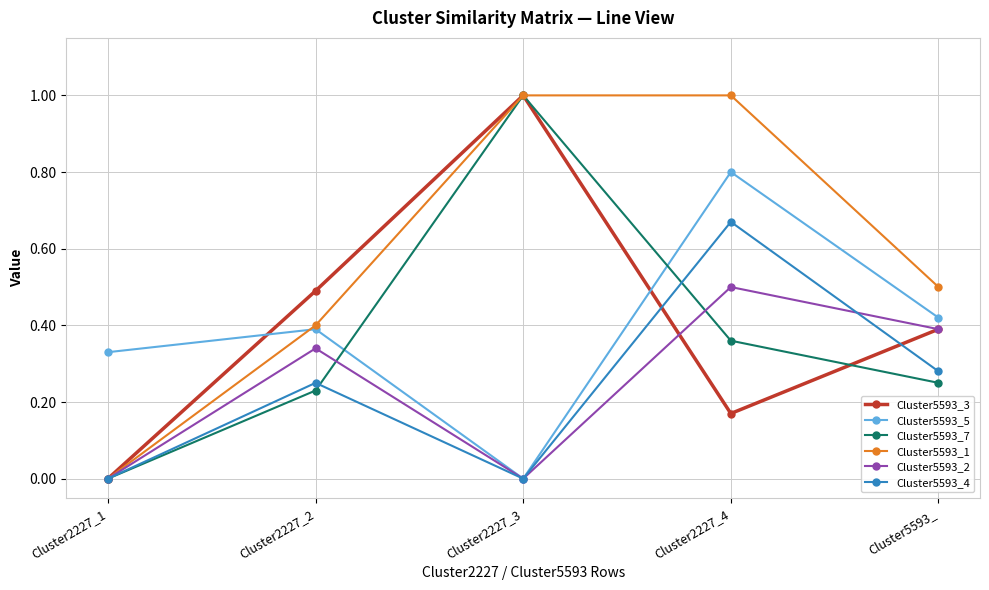

Where do Cluster5593_5 and Cluster5593_3 first cross each other?

Cluster2227_1 and Cluster2227_2